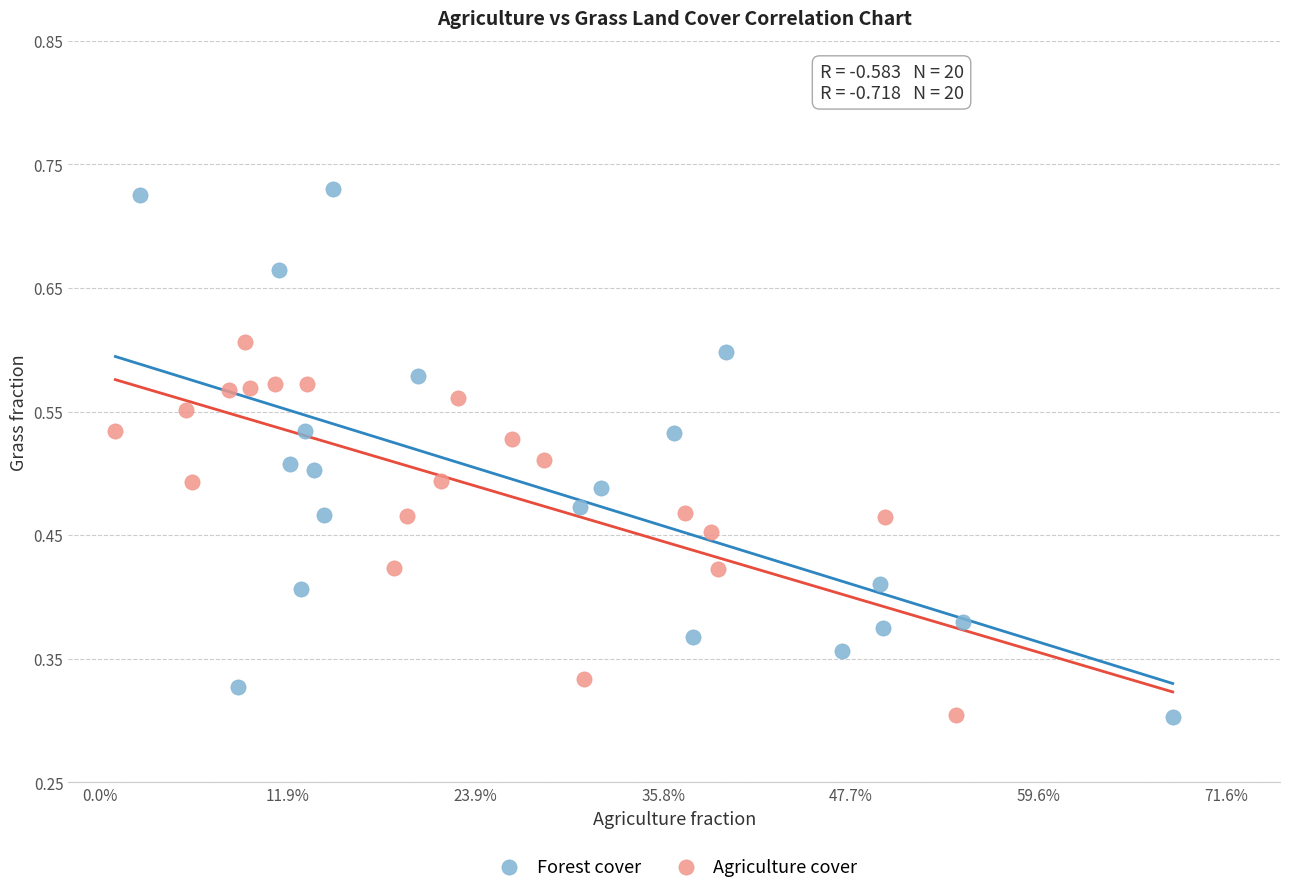

Which series has the largest Y range (max minus min)?

Forest cover